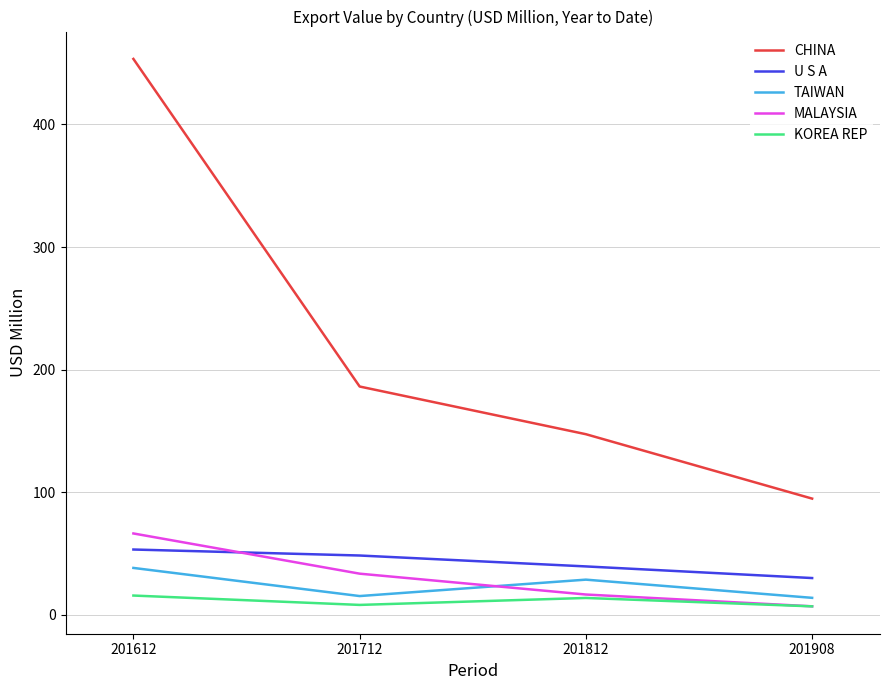

Which label corresponds to the largest value in the chart?

201612